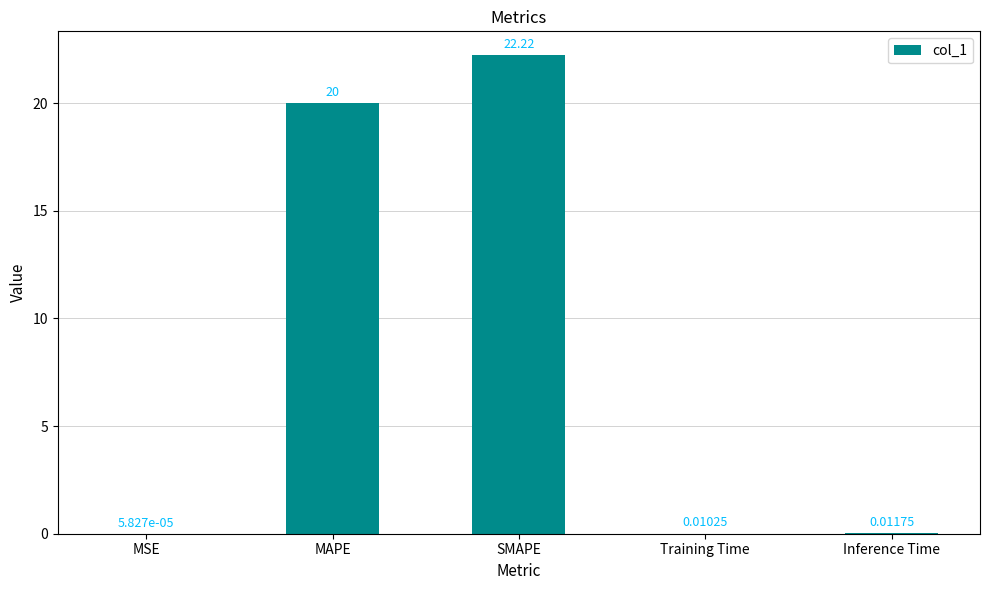

Between Training Time and Inference Time, which is larger?

Inference Time